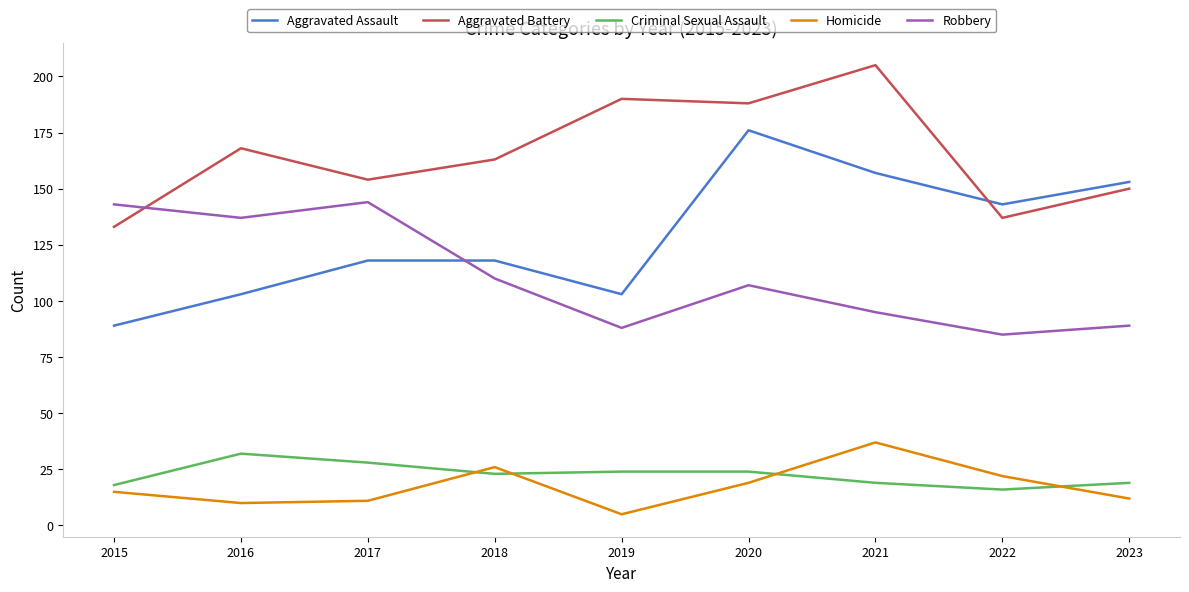

How many lines are shown in the chart?

5